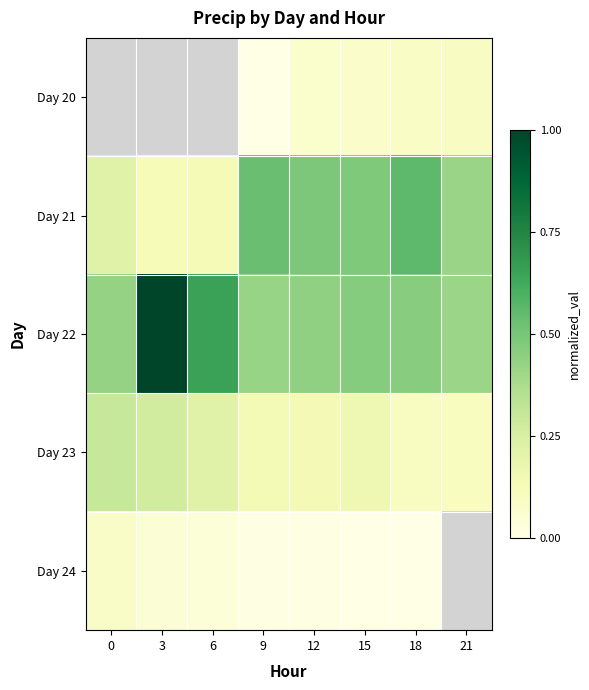

What is the approximate value of Day 21 at 3?

0.1